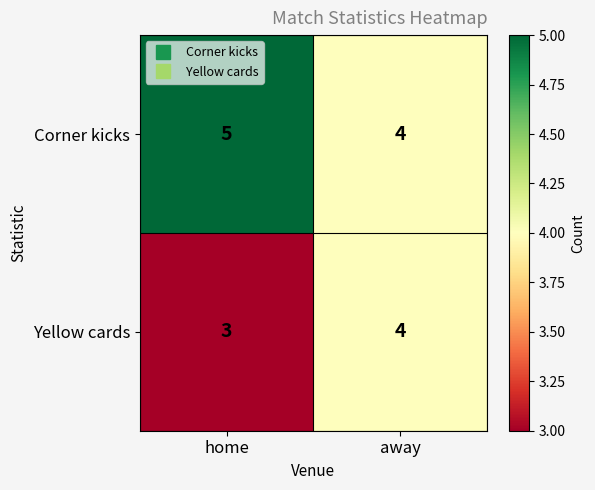

Reading right to left, what are all the values shown in this chart?

Corner kicks: 4	5
Yellow cards: 4	3